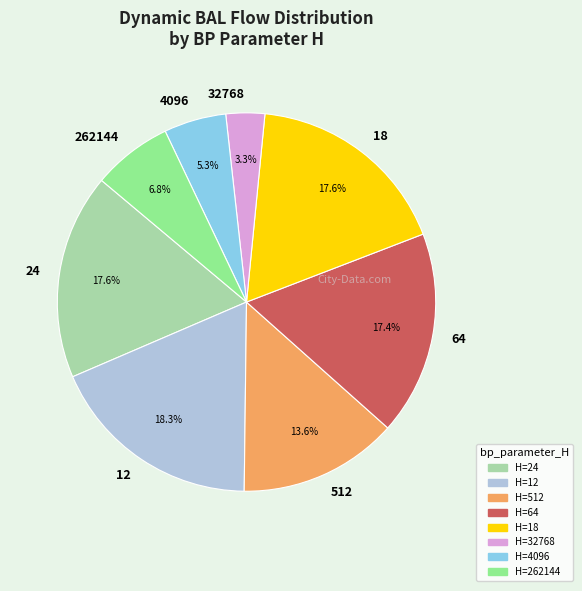

The 262144 slice represents 7% of the pie. True or false?

True